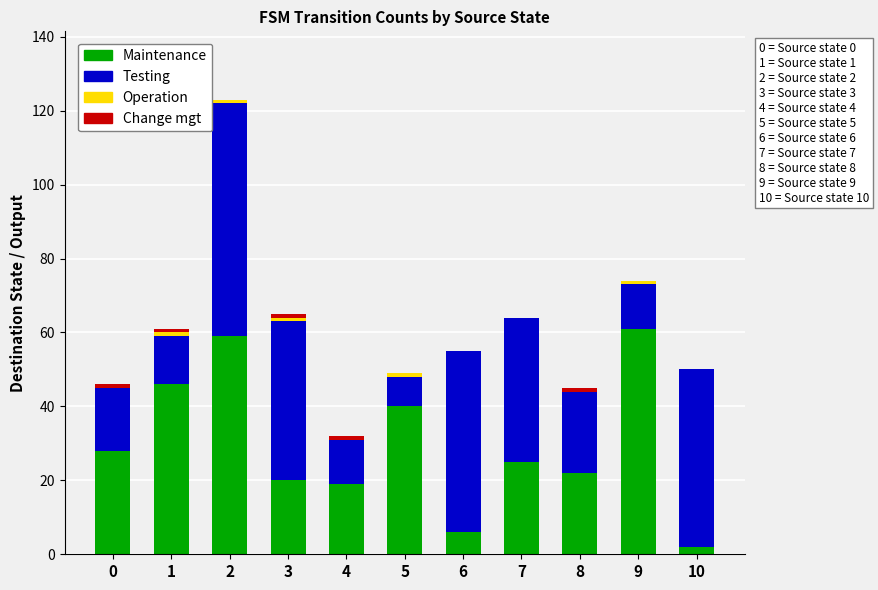

The Maintenance series shows 61 at 9. True or false?

True